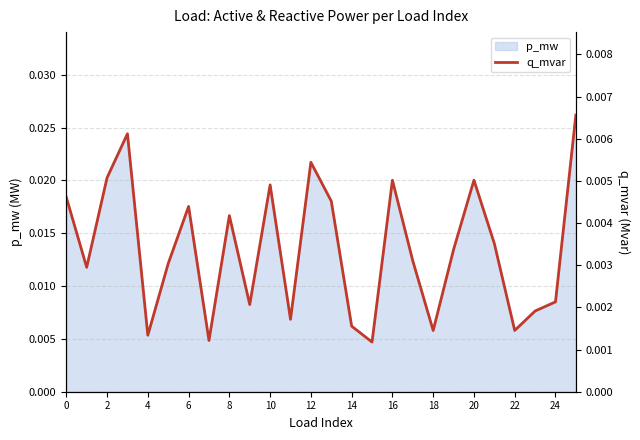

Does the chart display data point markers on the line(s)?

No